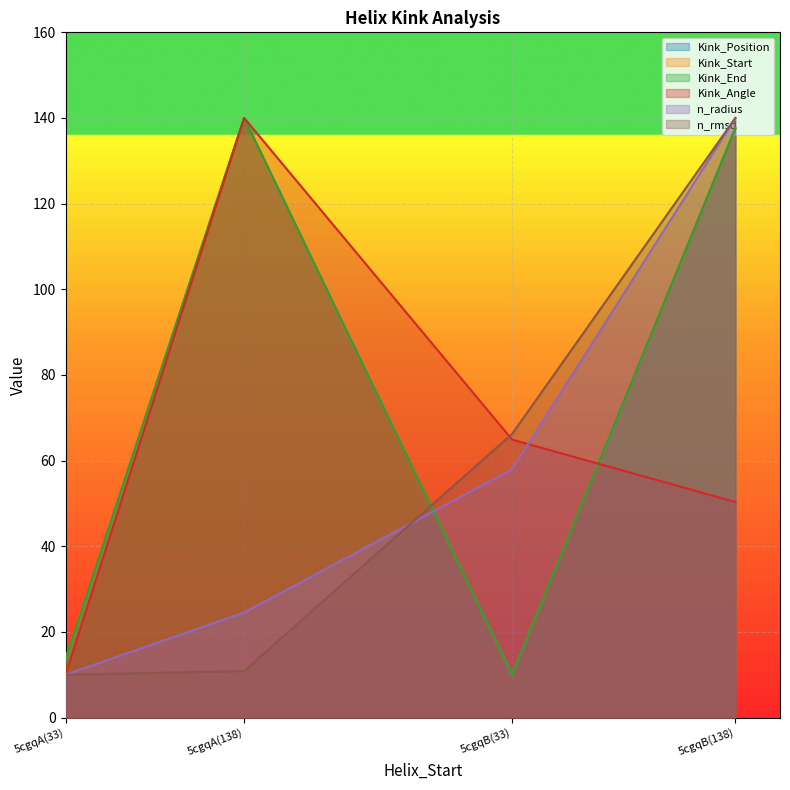

Rank the series by their maximum value, from highest to lowest.

Kink_Position, Kink_Start, Kink_End, Kink_Angle, n_rmsd, n_radius